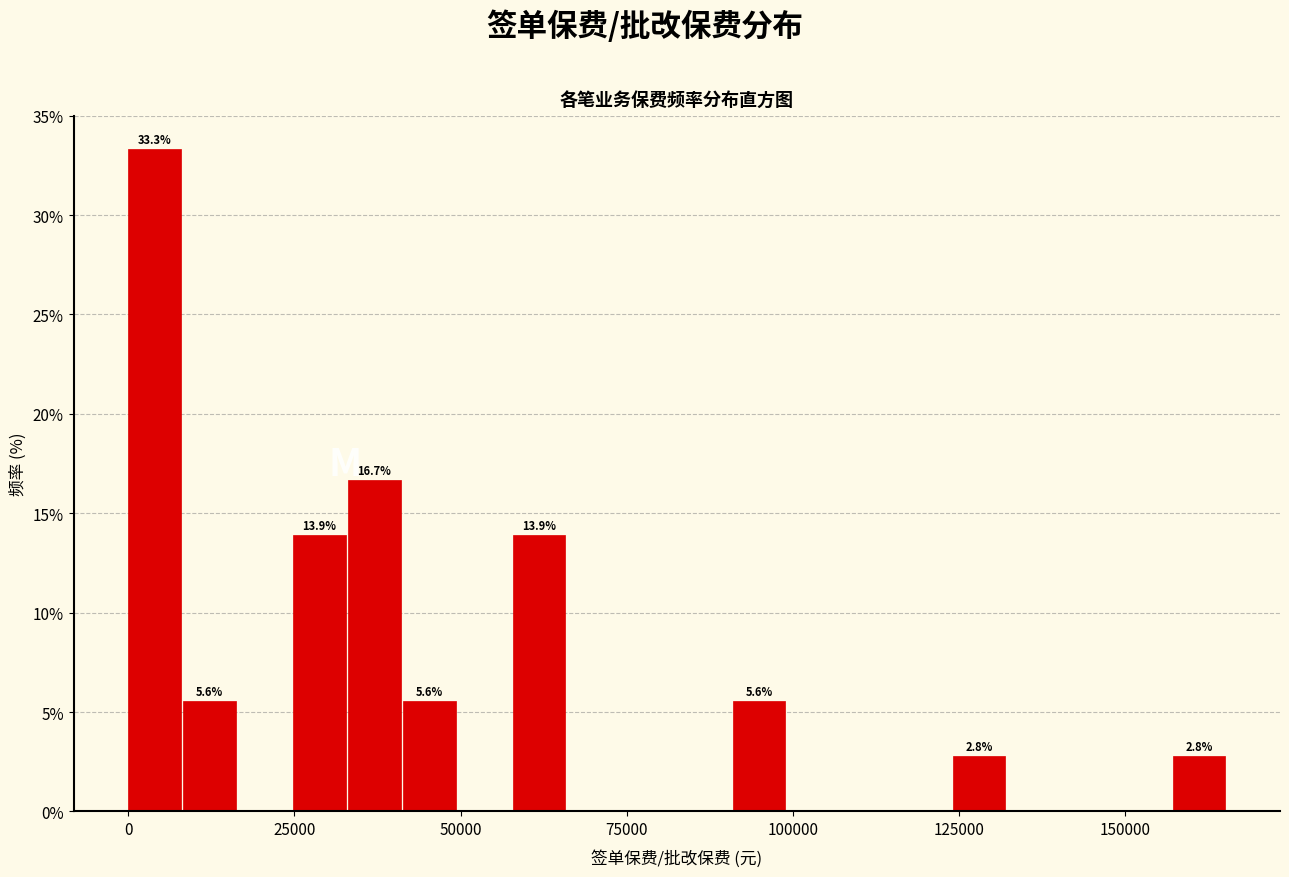

Read against the x-axis, roughly where is the centre of the tallest bar?

5000